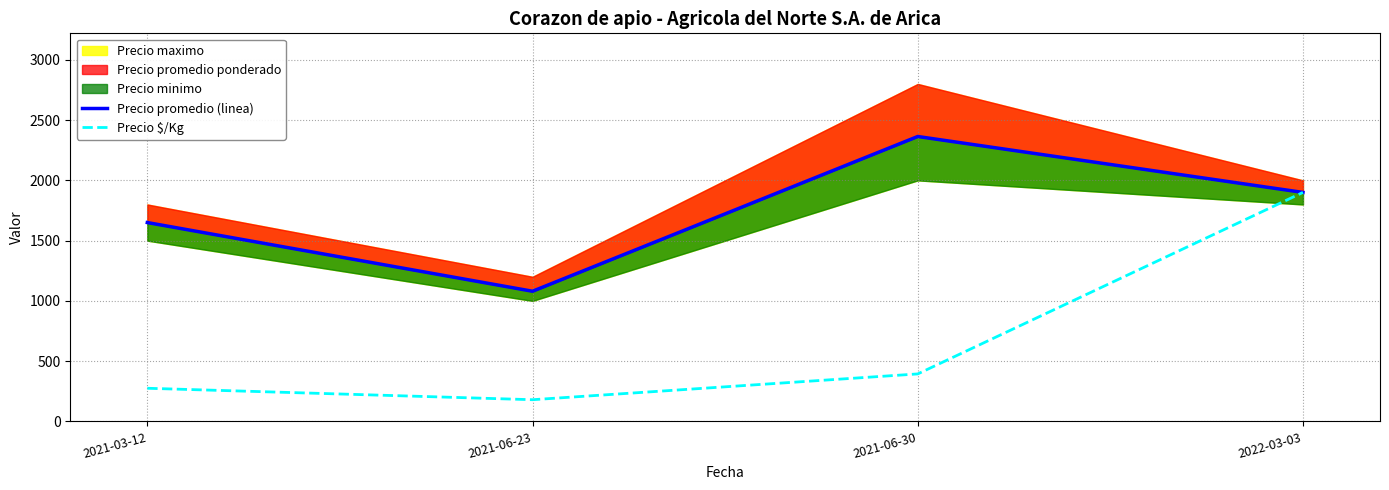

In Precio promedio (linea), how many points are higher than both neighbors (excluding endpoints)?

1